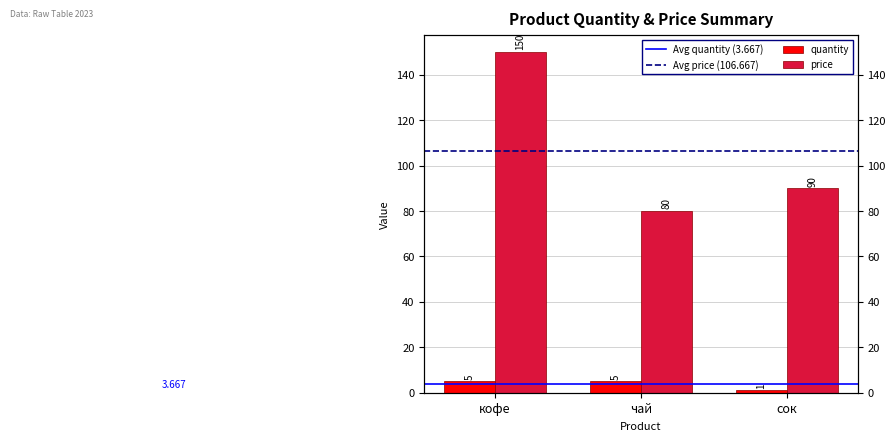

How many groups of bars are there?

3